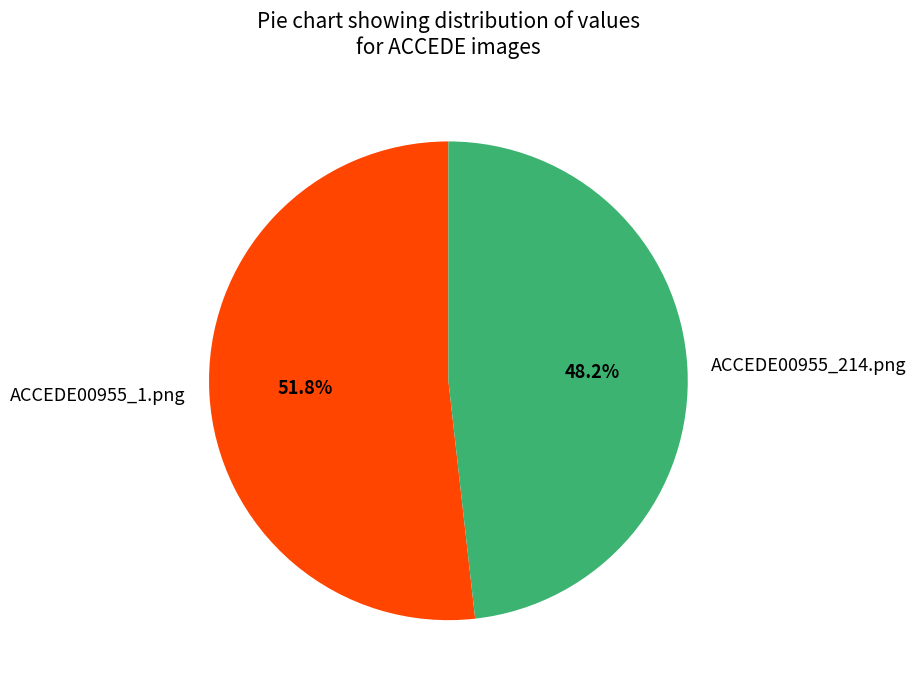

Which slice is the largest?

ACCEDE00955_1.png